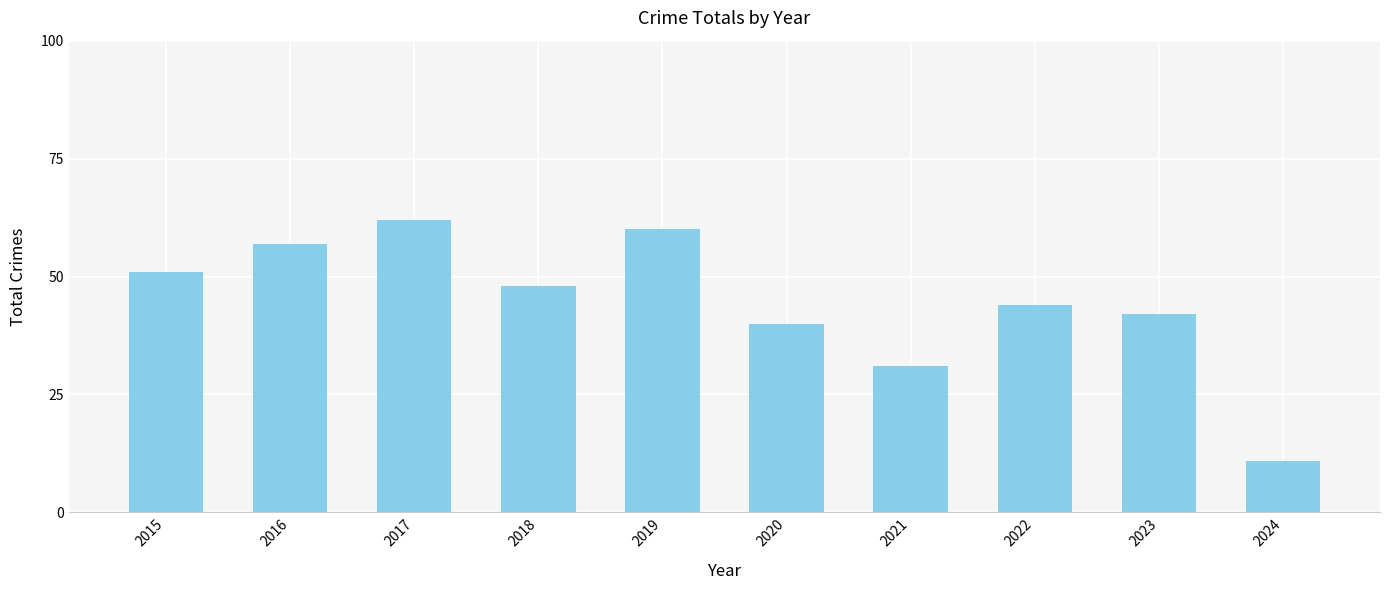

What is the average value?

45